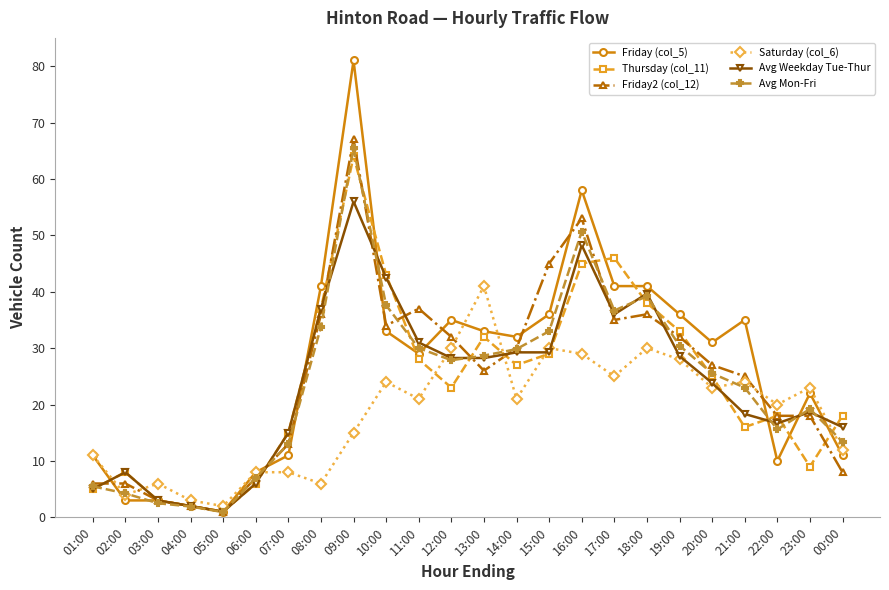

At which category does the chart reach its peak across all series?

09:00